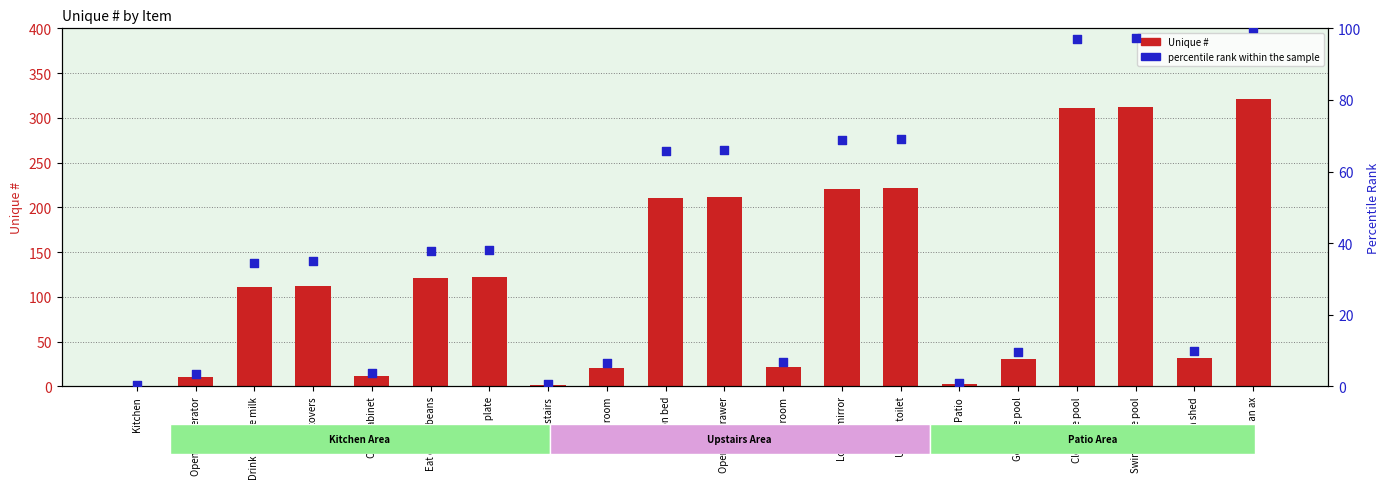

What are all the series names shown in the legend?

Unique #, percentile rank within the sample